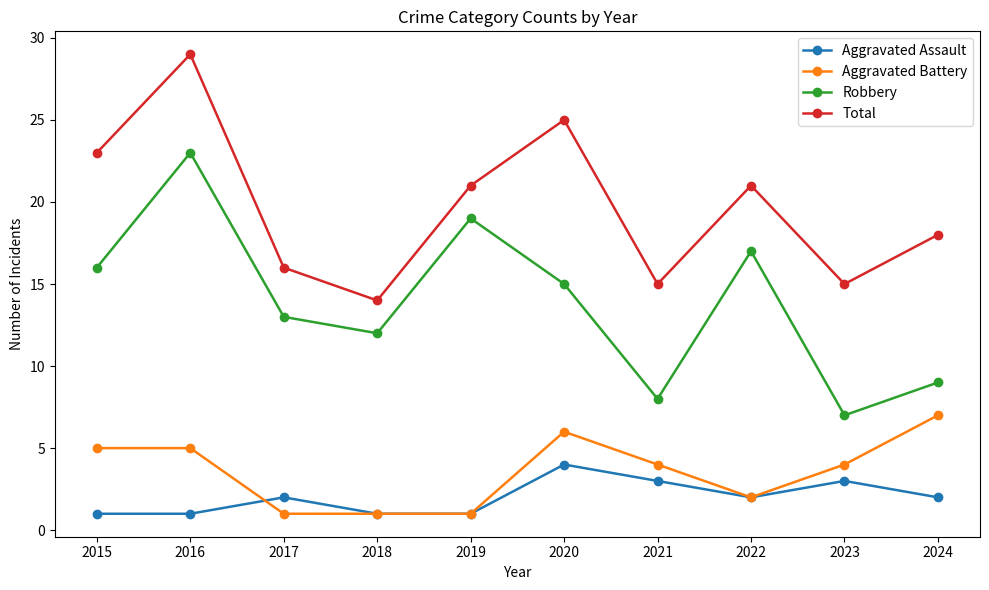

At which category does Total reach its first local valley?

2018